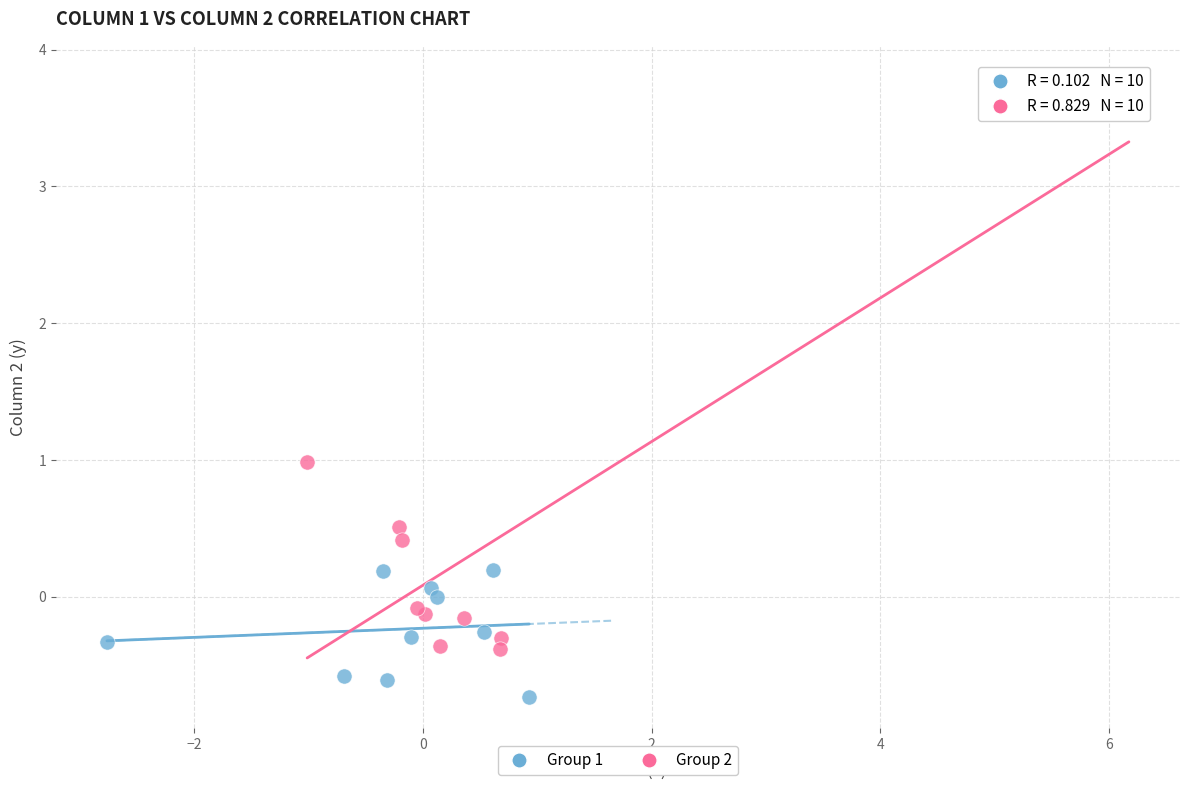

Which series has the widest spread of Y values?

Group 2